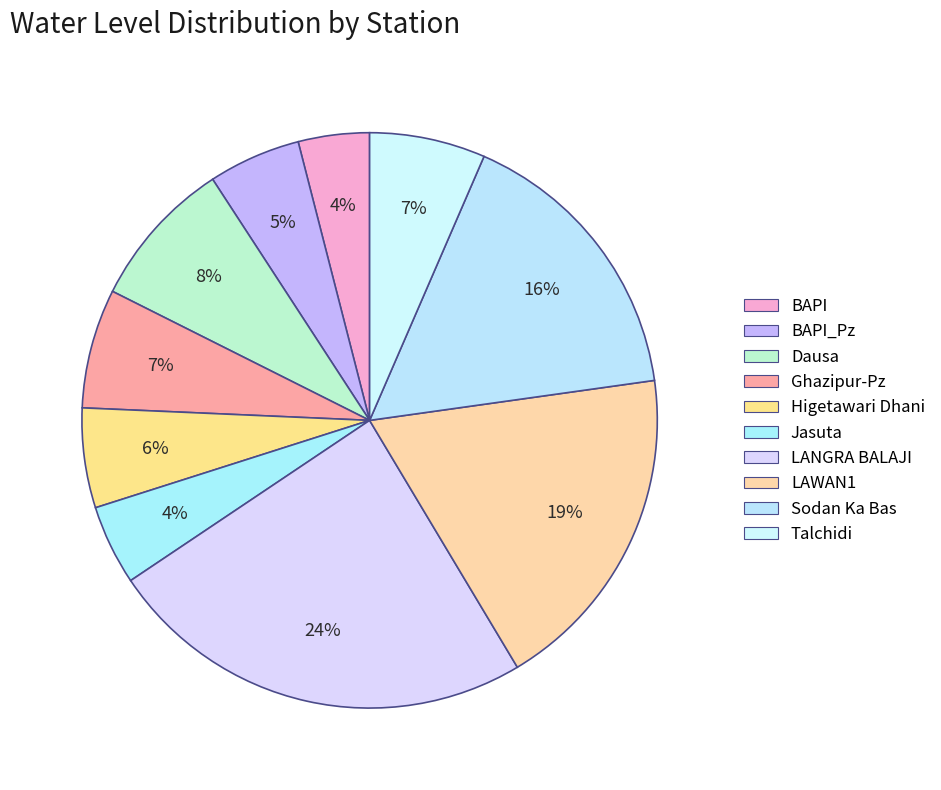

Rank the categories by value from lowest to highest.

BAPI, Jasuta, BAPI_Pz, Higetawari Dhani, Talchidi, Ghazipur-Pz, Dausa, Sodan Ka Bas, LAWAN1, LANGRA BALAJI